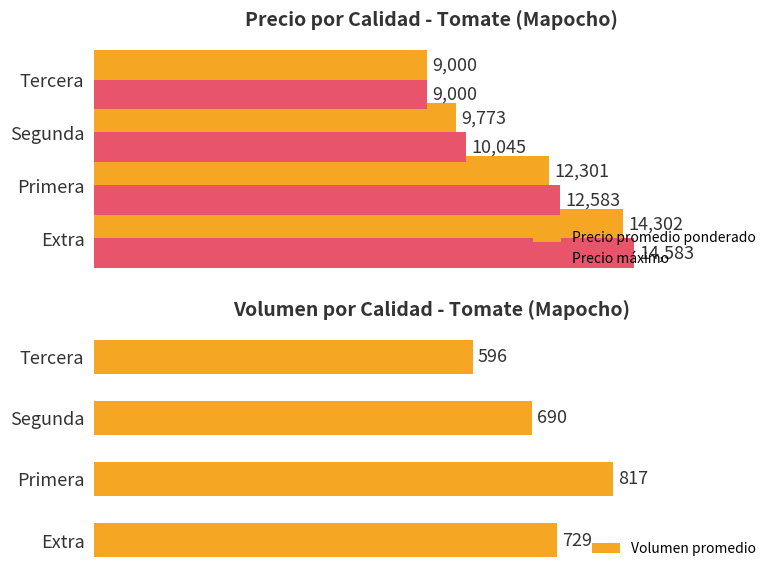

Which category has the highest value in the Precio máximo series?

Extra